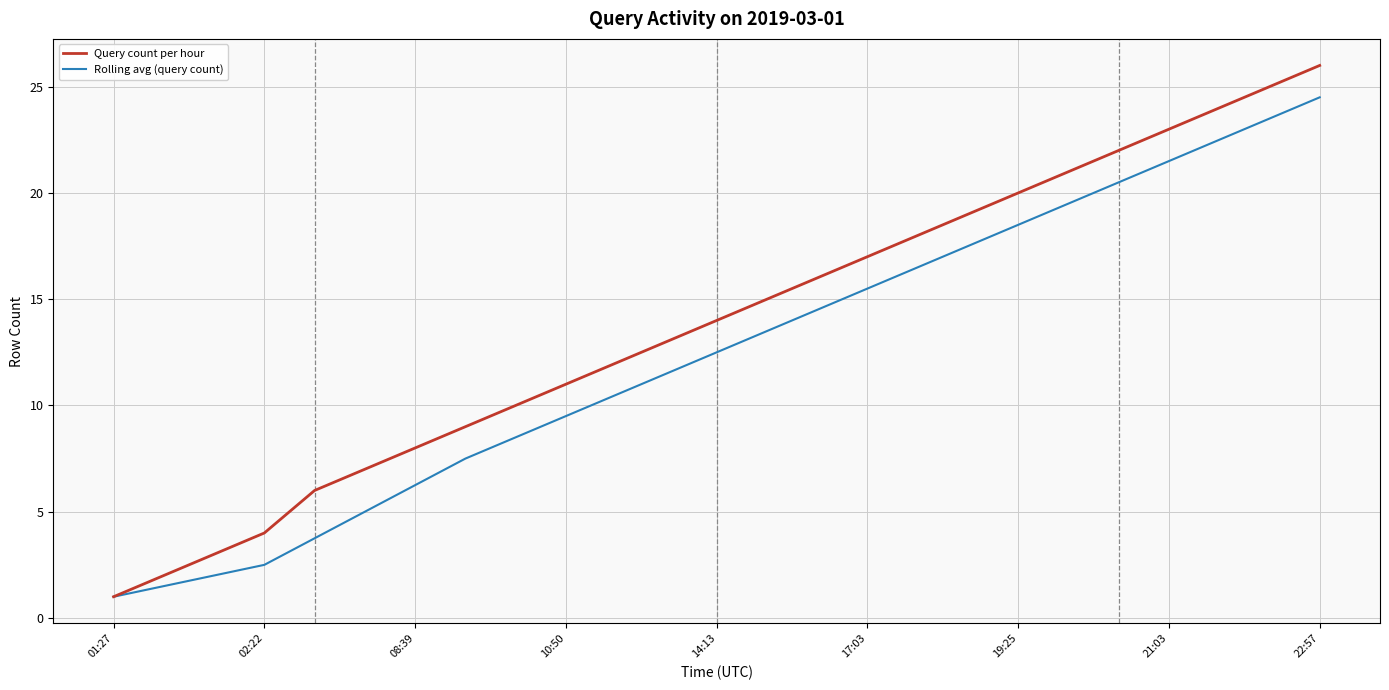

Which series has the widest spread of values?

Query count per hour